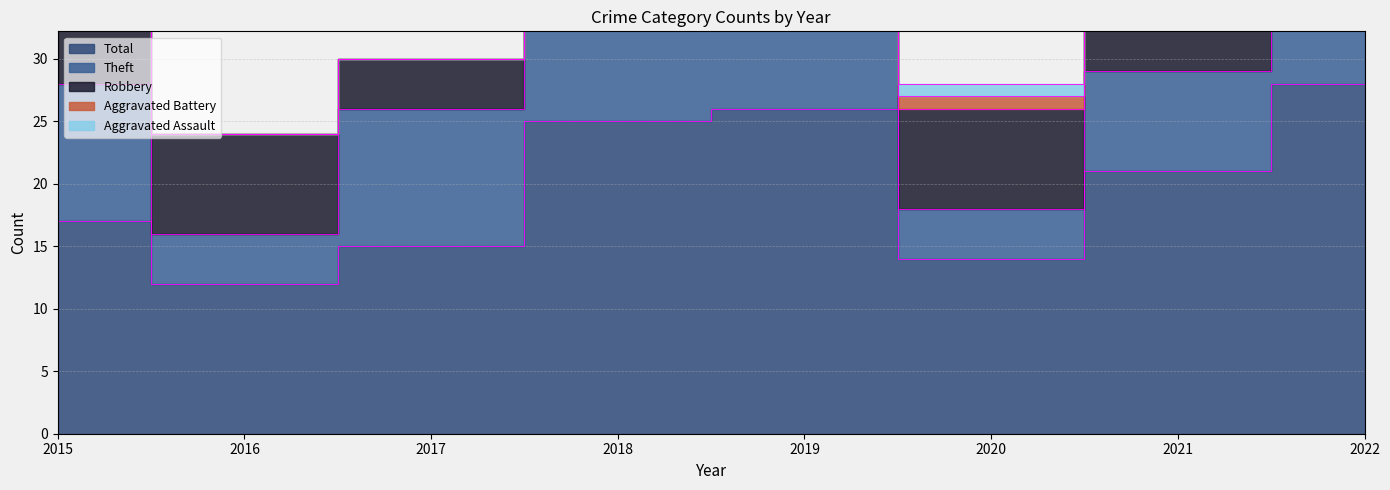

True or false: Aggravated Assault has more than 0 interior local peaks.

True